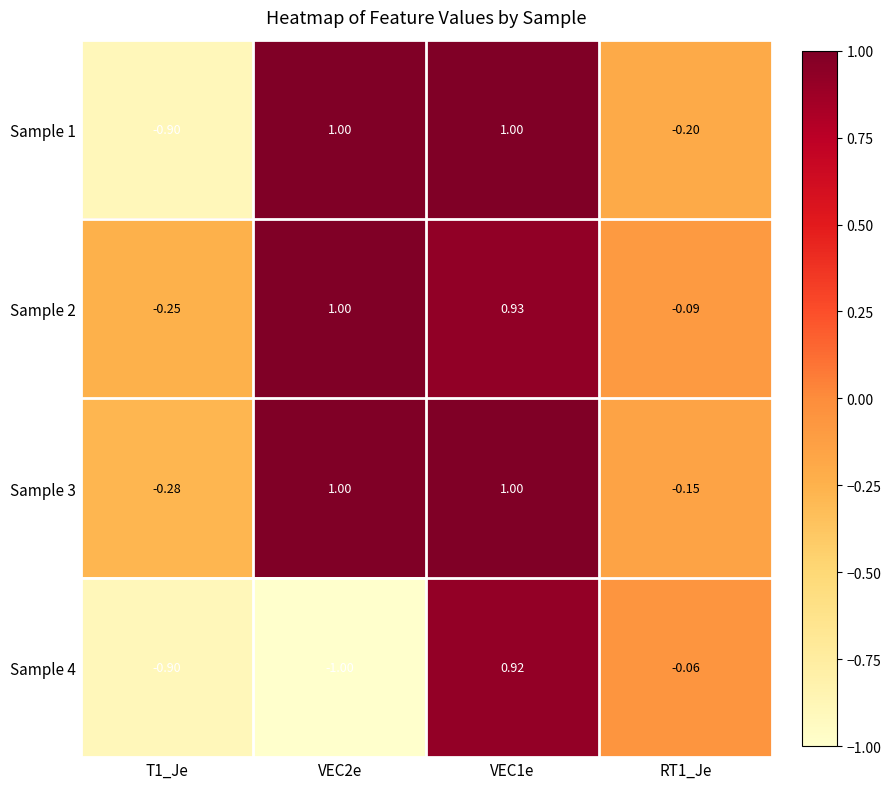

Count the number of categories in the chart.

4